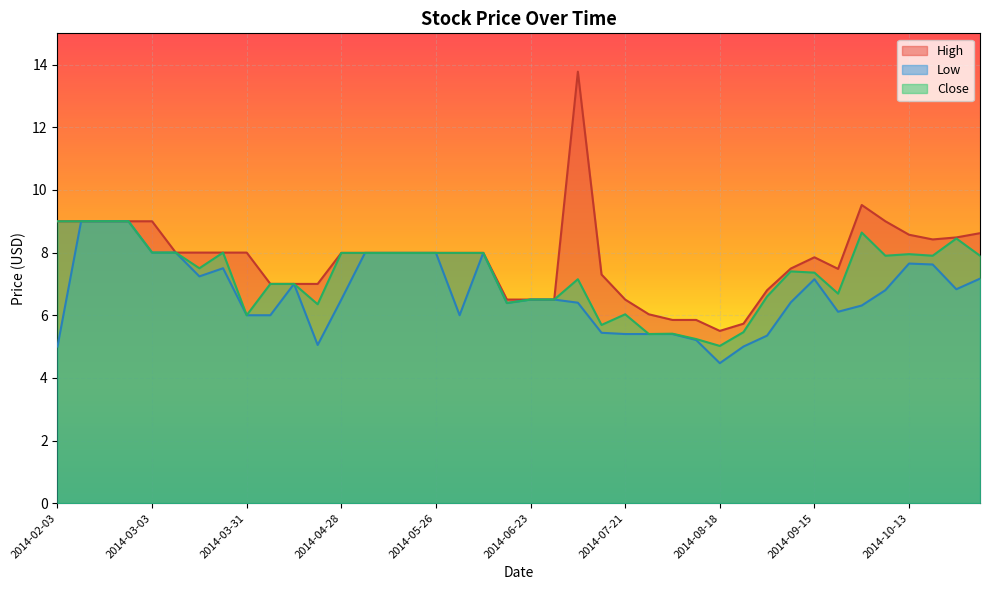

How many distinct data groups are displayed?

3